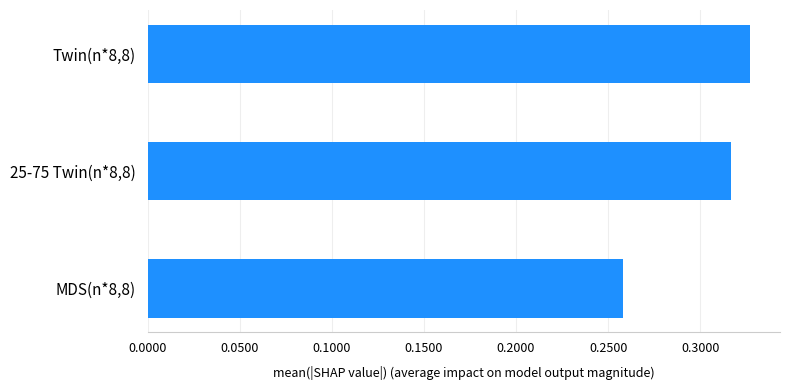

Rank the categories by value from lowest to highest.

MDS(n*8,8), 25-75 Twin(n*8,8), Twin(n*8,8)